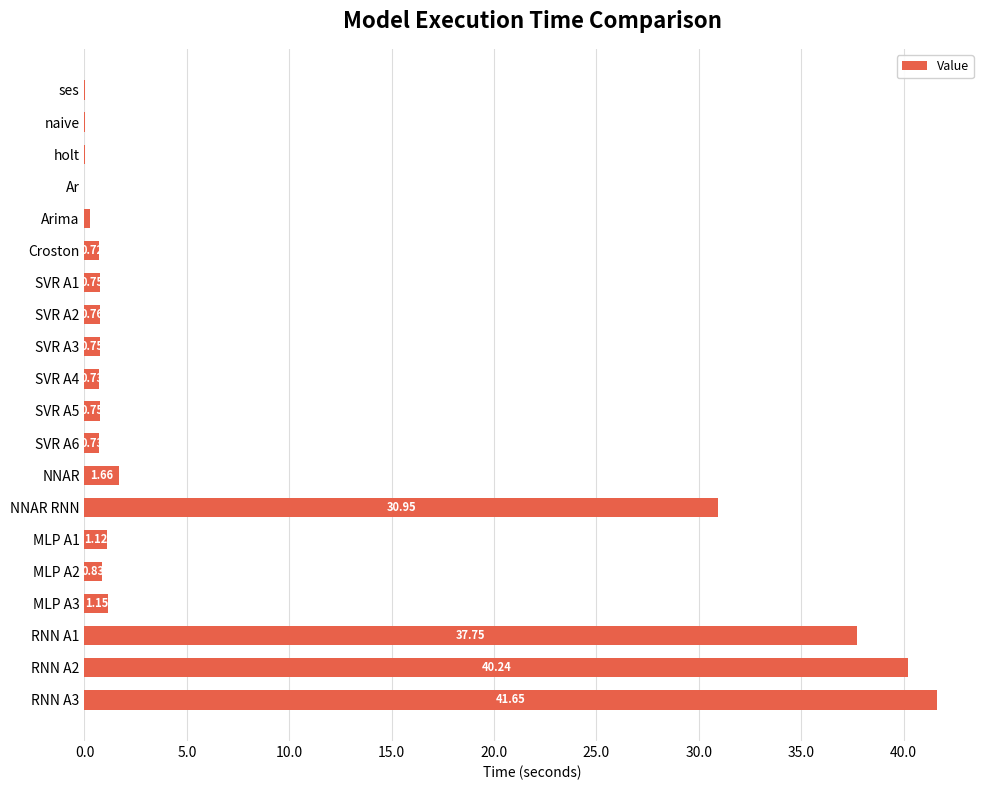

Are the bars horizontal?

Yes